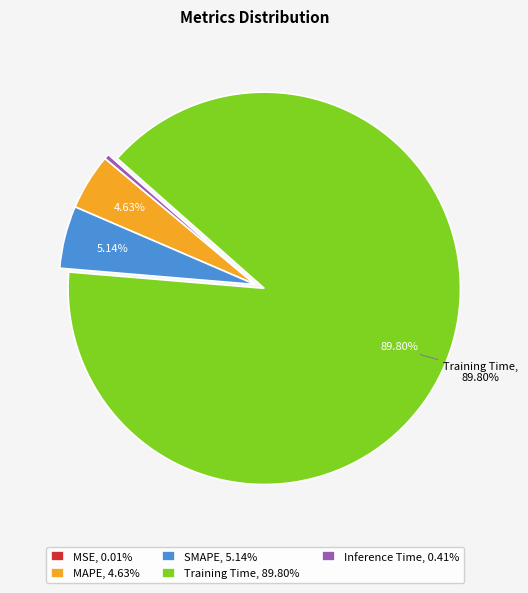

Does Training Time, 89.80% account for over 50% of the chart?

Yes